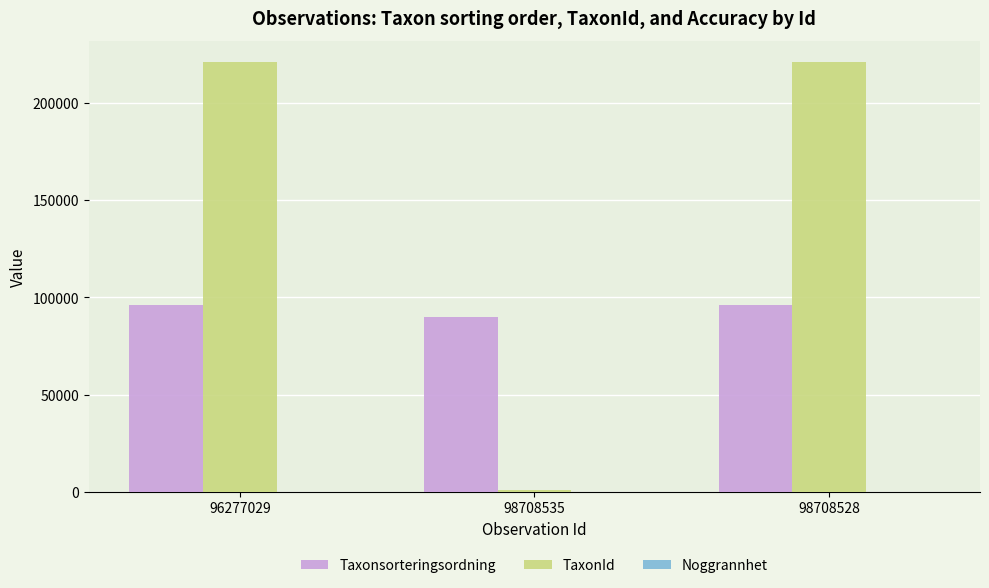

The TaxonId series shows 295024 at 96277029. True or false?

False